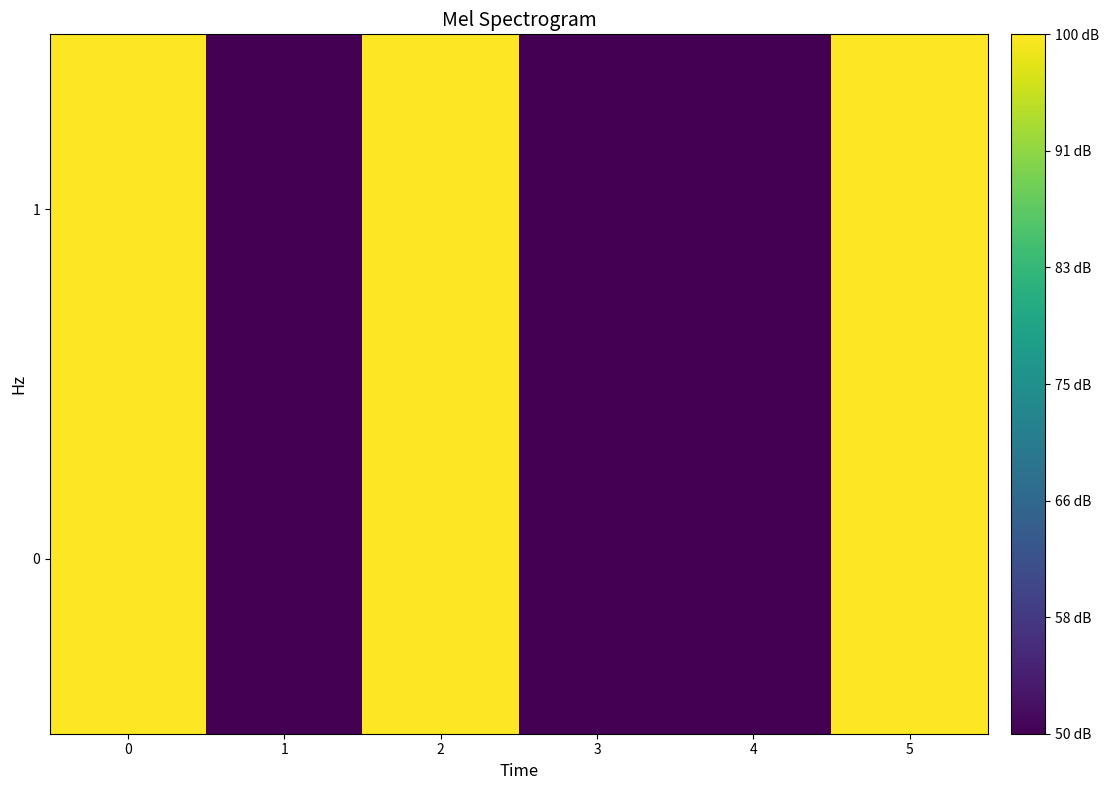

Reading right to left, extract all data points from this chart.

row_0: 5=100	4=50	3=50	2=100	1=50	0=100
row_1: 5=100	4=50	3=50	2=100	1=50	0=100